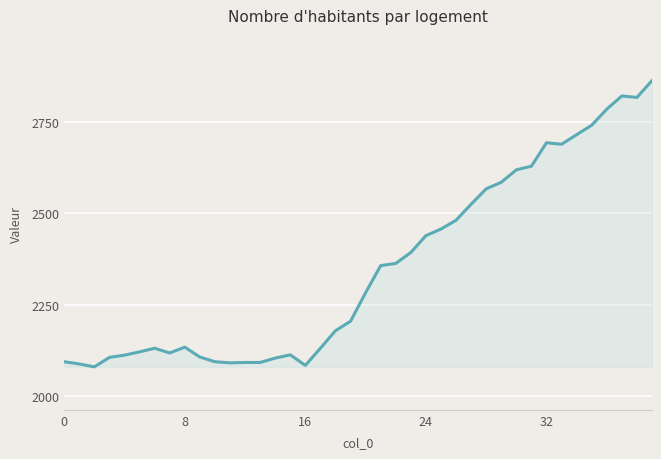

What is the difference between the maximum and minimum values?

783